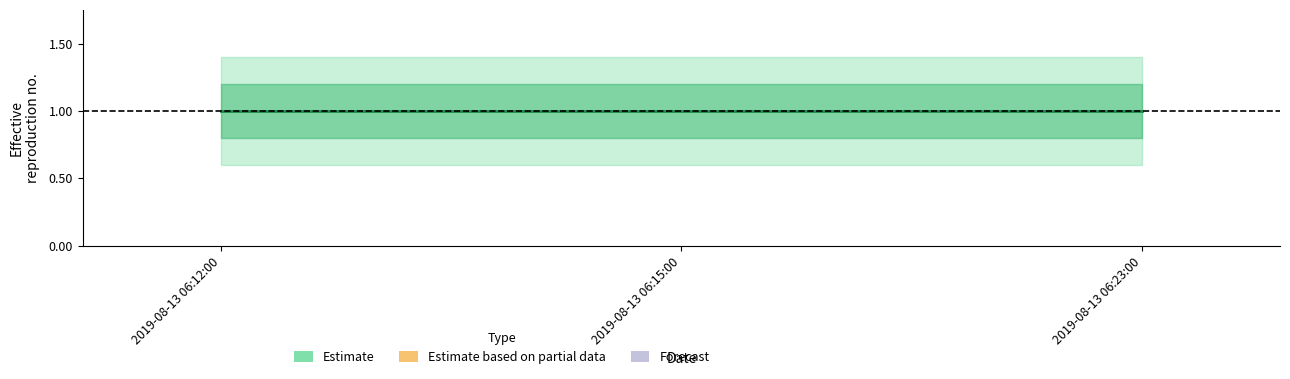

What is the label of the 2nd point from the right?

2019-08-13 06:15:00